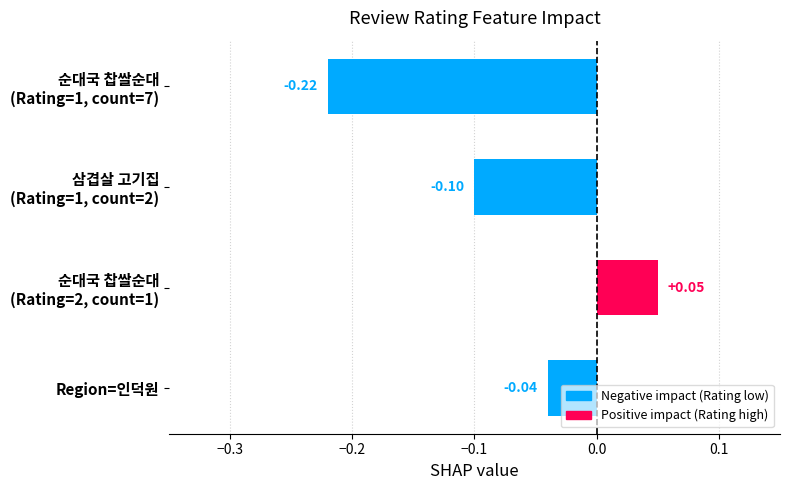

What is the sum of all values?

-0.3